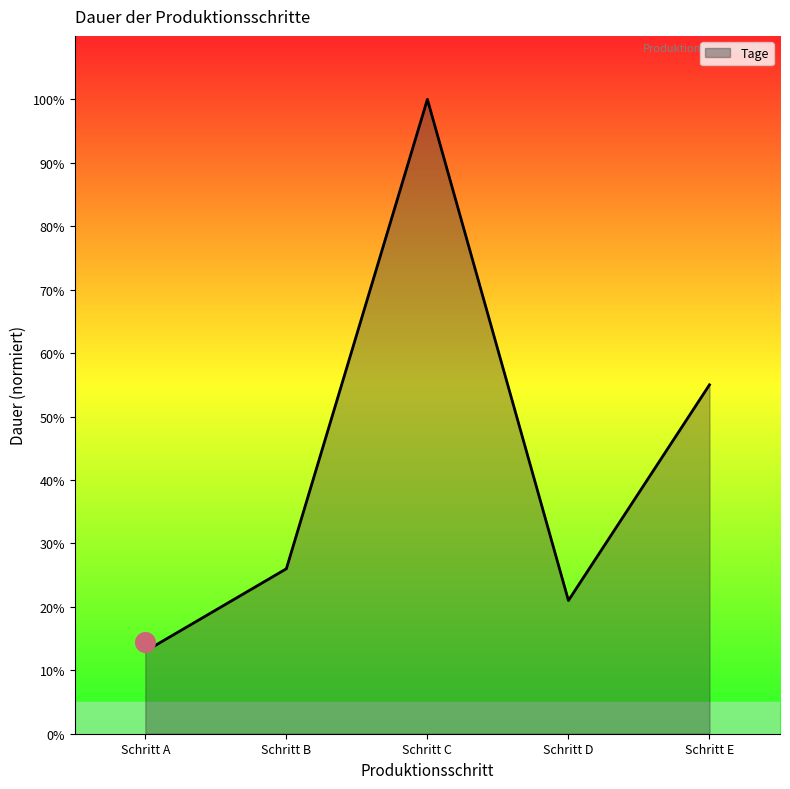

Which has a higher value, Schritt E or Schritt D?

Schritt E